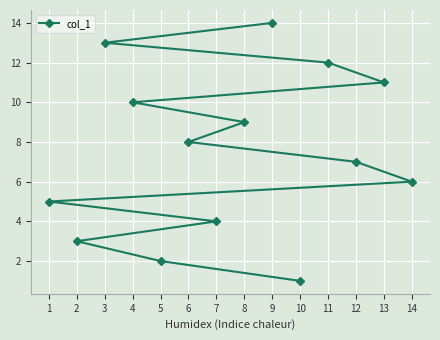

What is the value of the 3rd point from the left?

13